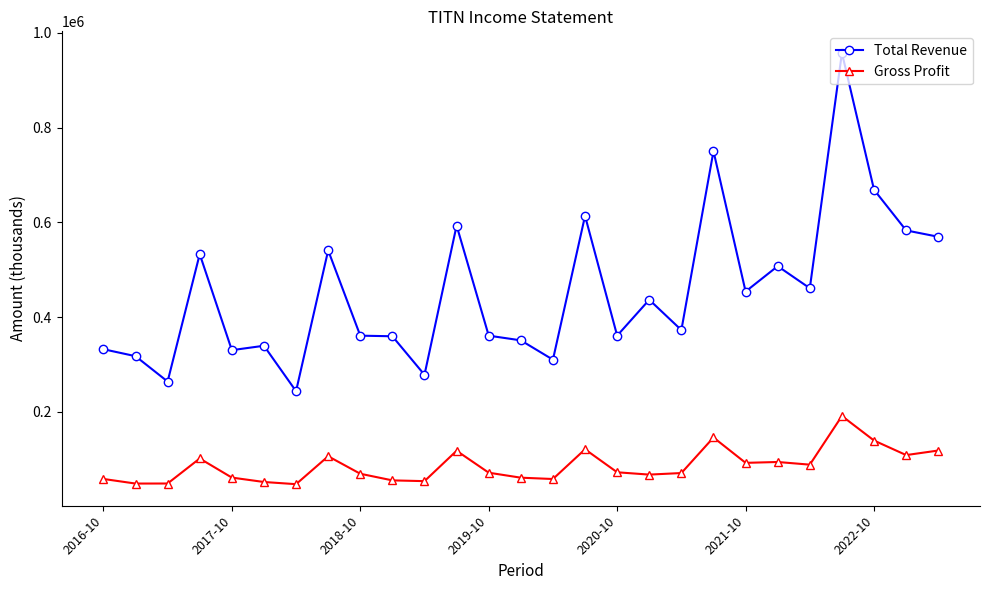

True or false: Total Revenue and Gross Profit cross at least once.

False